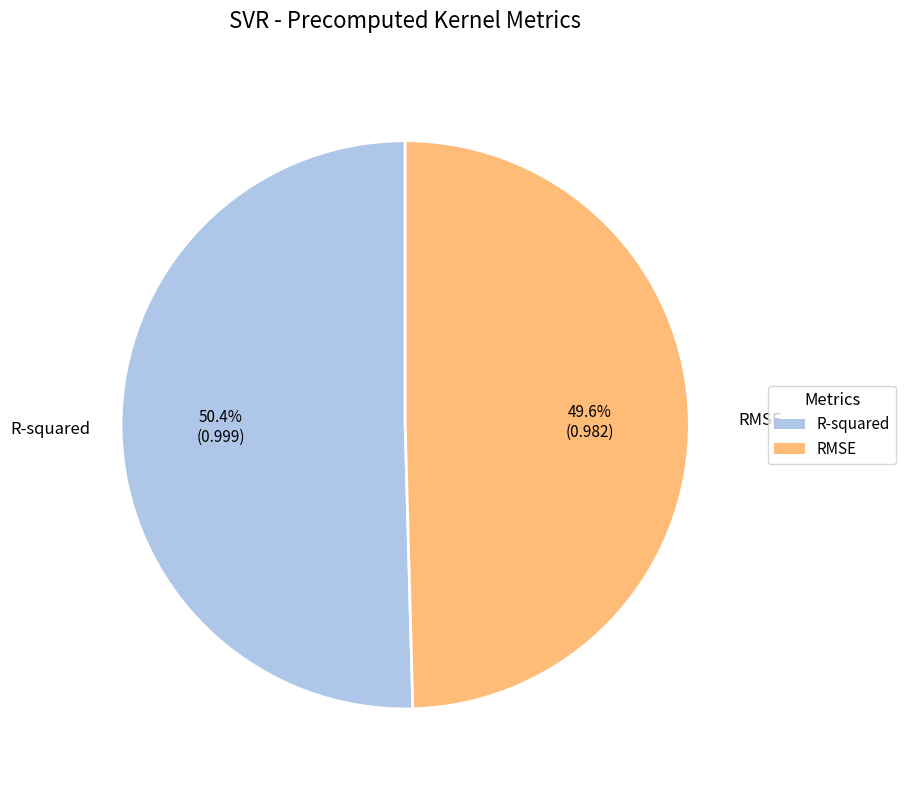

What percentage is the RMSE slice, to the nearest percent?

50%